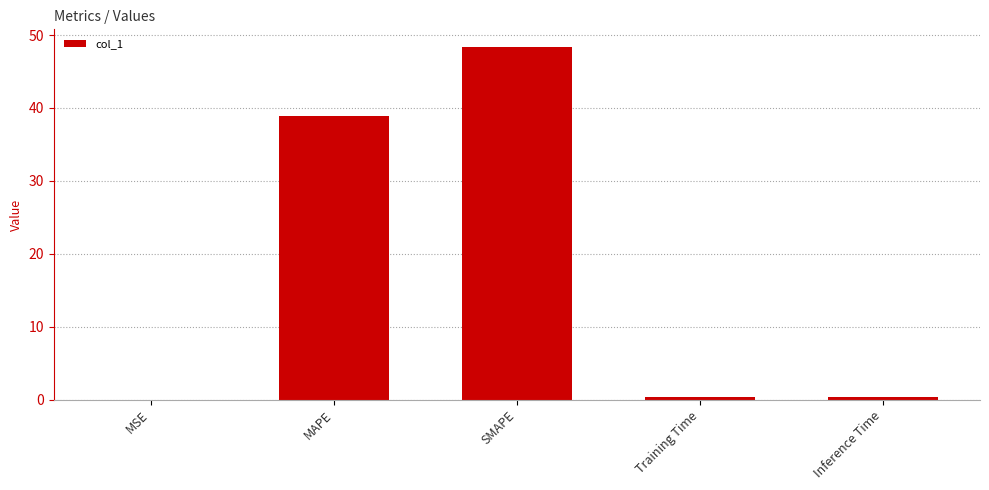

The value at Inference Time is 0.4. True or false?

True